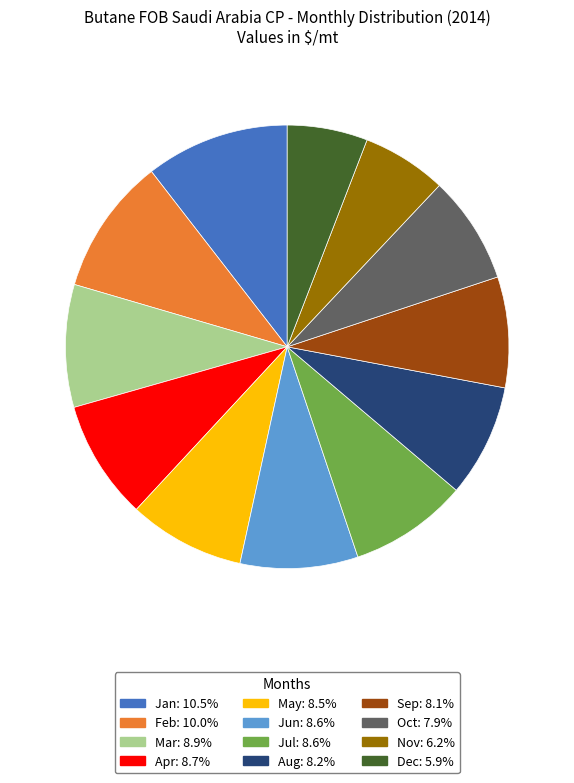

What is the largest slice in the pie chart?

Jan